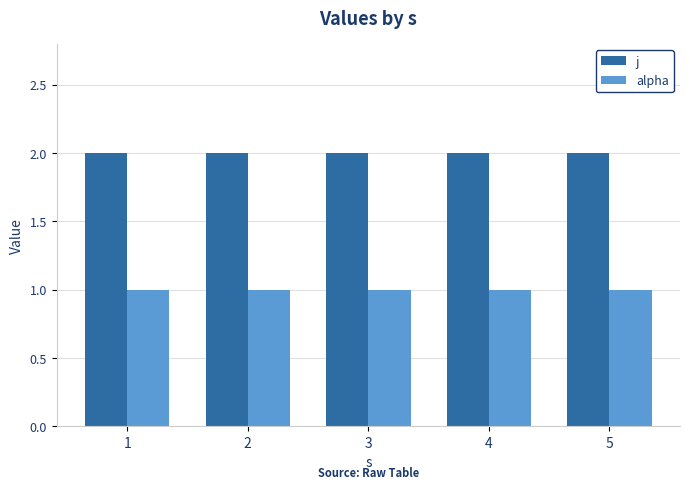

The value of j at 1 is 2. True or false?

True